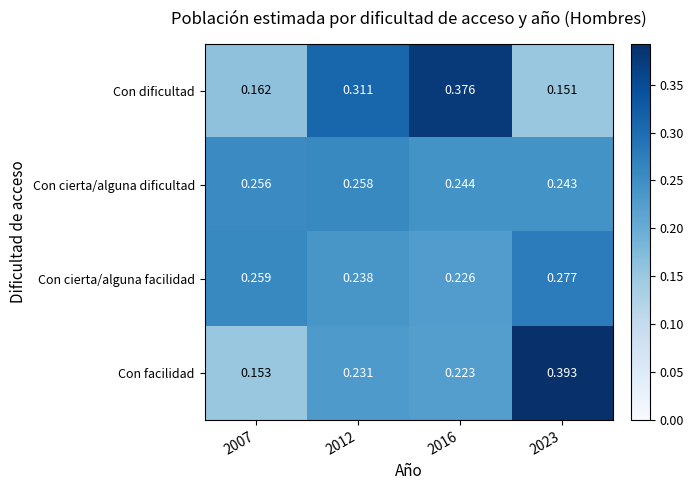

Which series has the largest total across all categories?

Con cierta/alguna dificultad